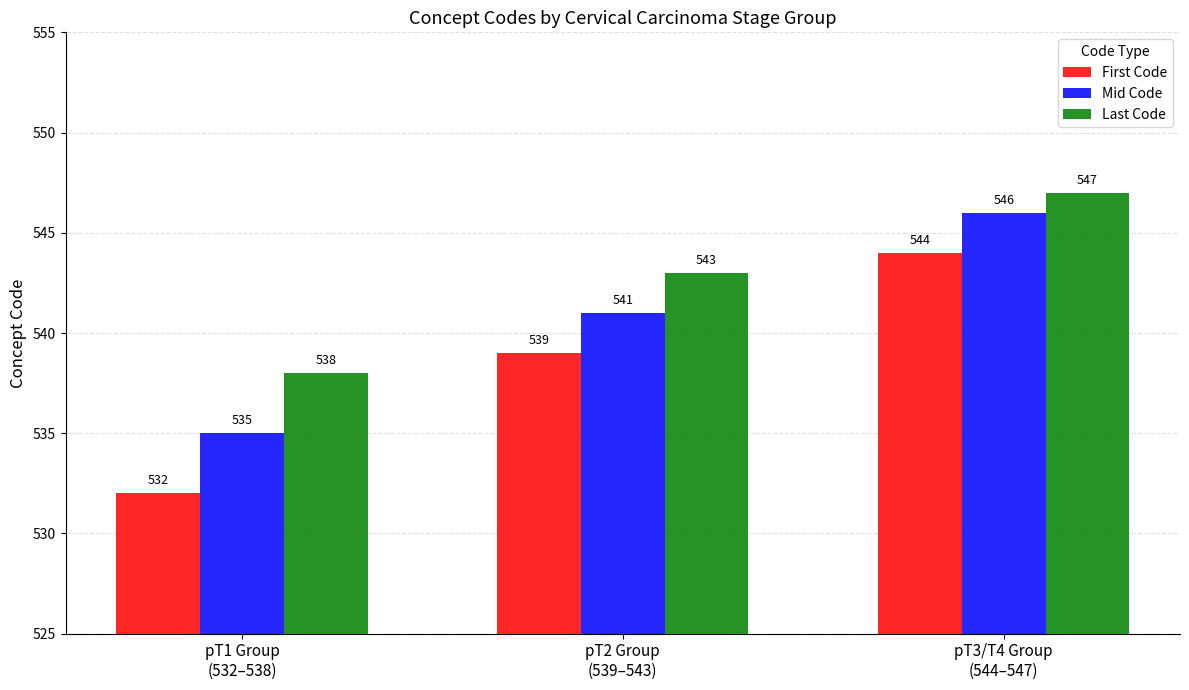

At which category does the chart reach its minimum across all series?

pT1 Group
(532–538)